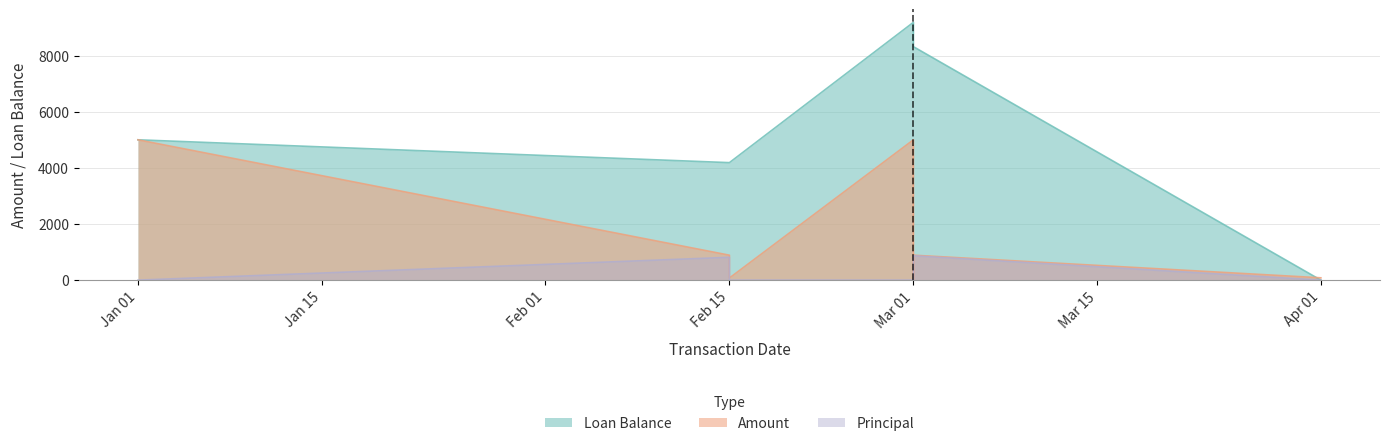

True or false: Principal and Loan Balance intersect in this chart.

False